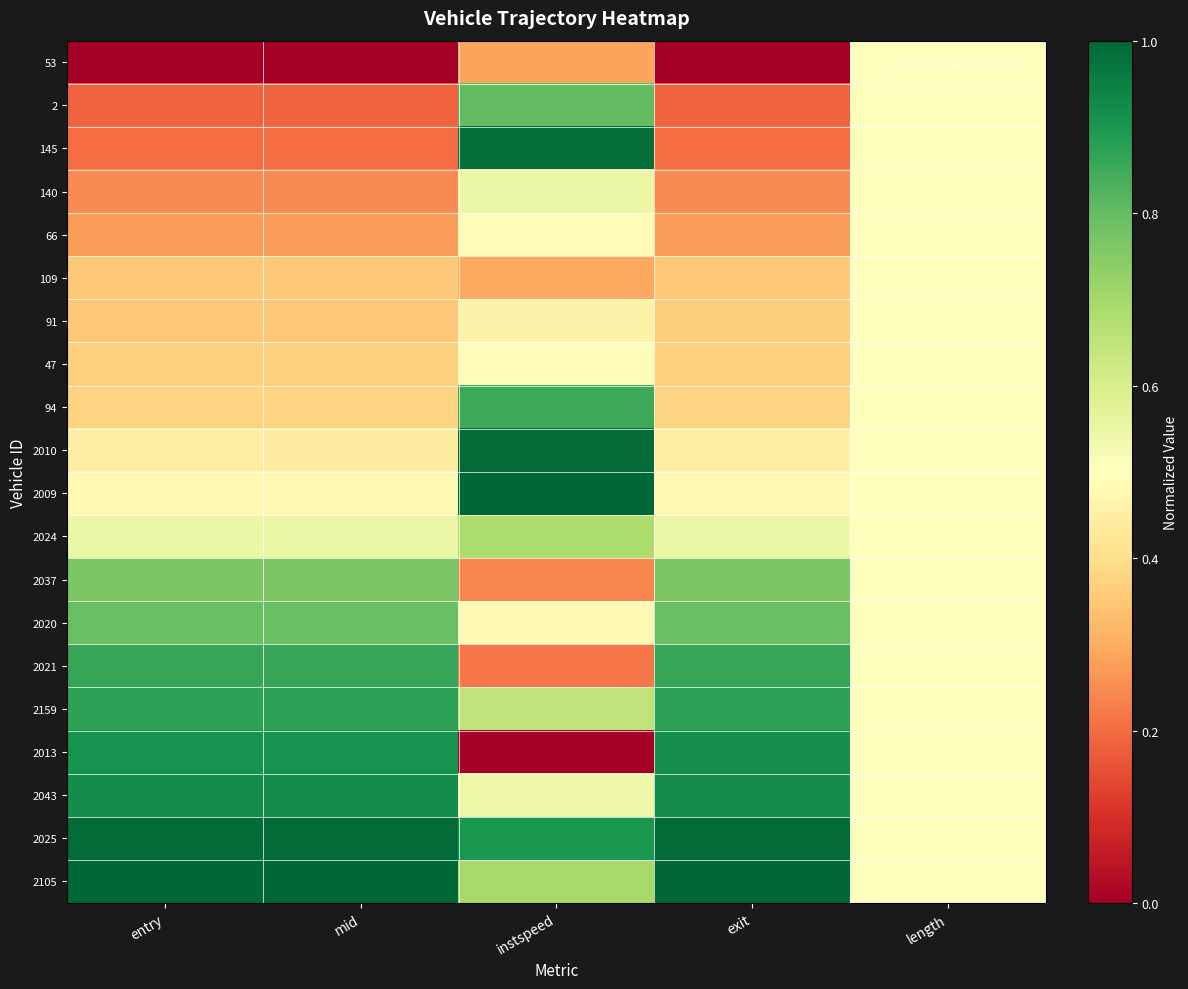

Between exit and entry, which is larger?

exit